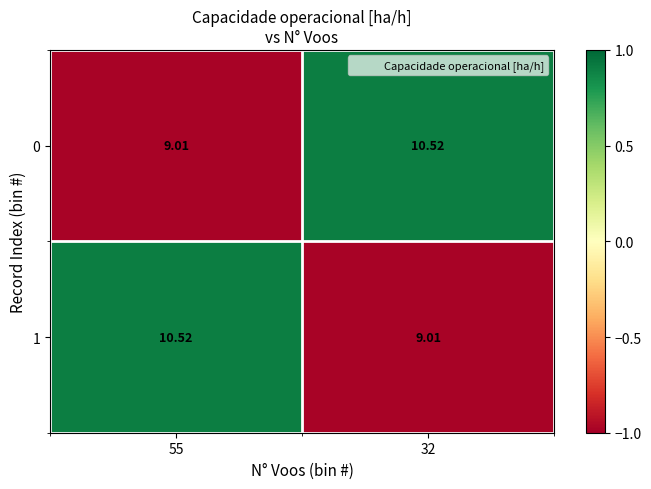

Is the value of 1 at 55 greater than the value of 0 at 55?

Yes